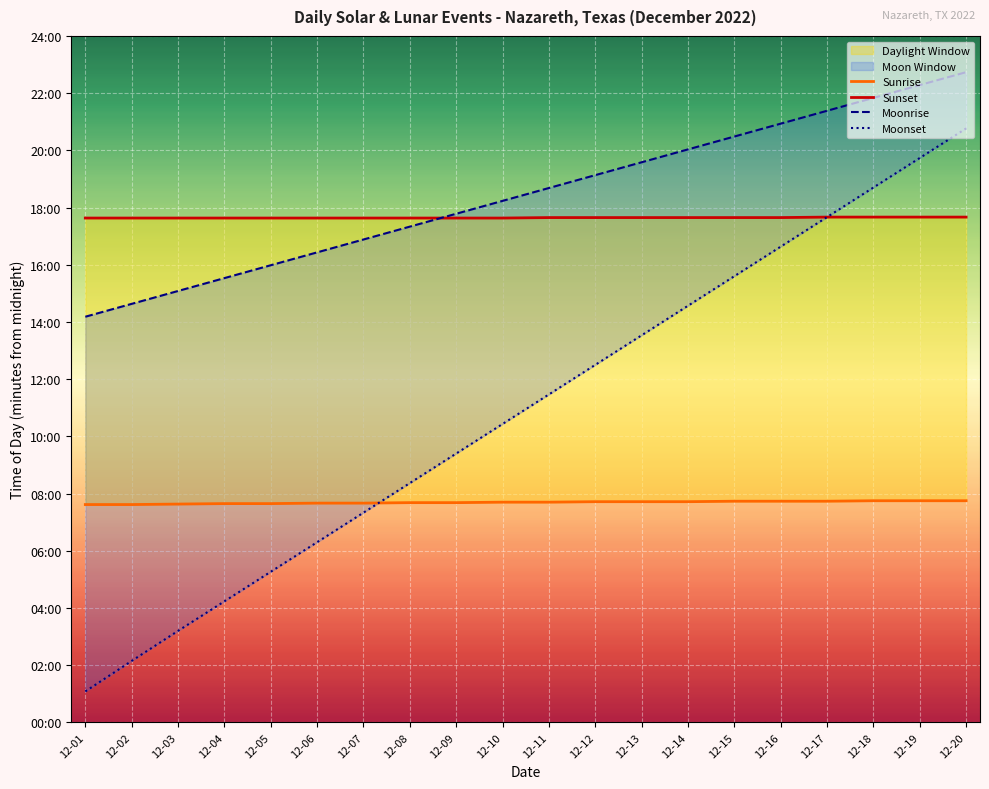

Count the number of categories in the chart.

20